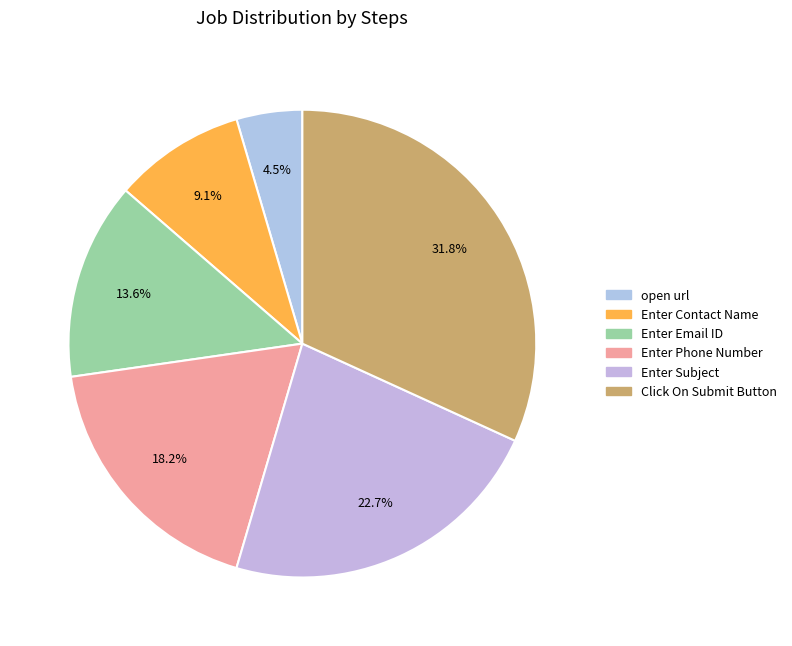

Which slice is the smallest?

open url